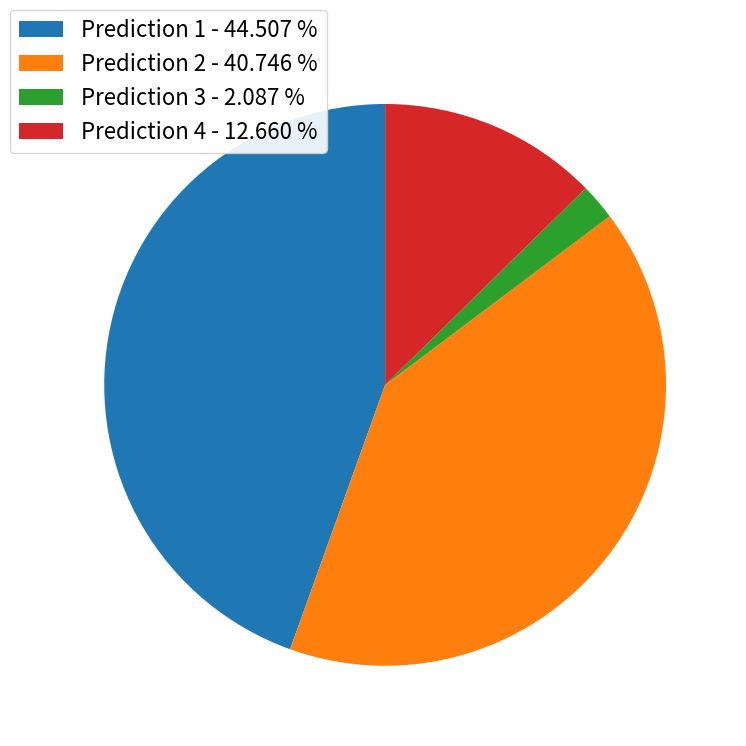

Which category has the biggest portion of the pie?

Prediction 1 - 44.507 %